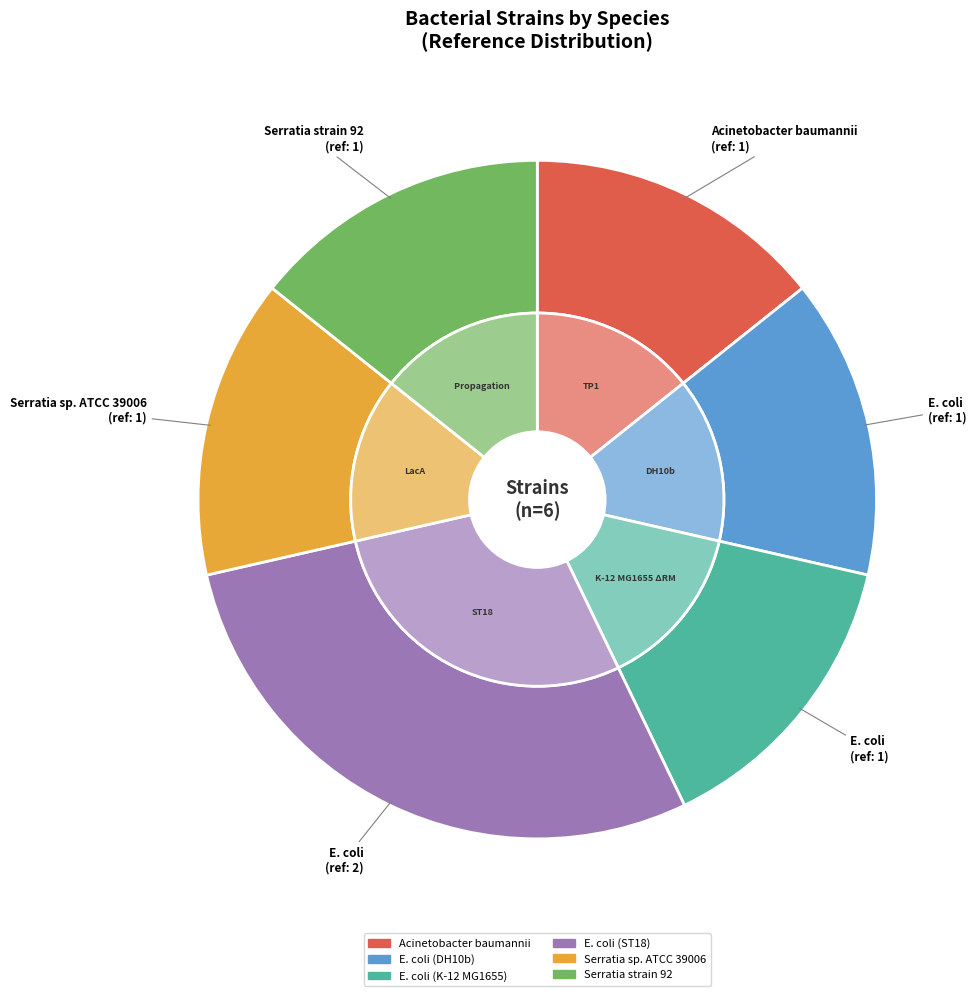

Do Serratia sp. ATCC 39006 and E. coli (K-12 MG1655) together represent more than half of the pie?

No